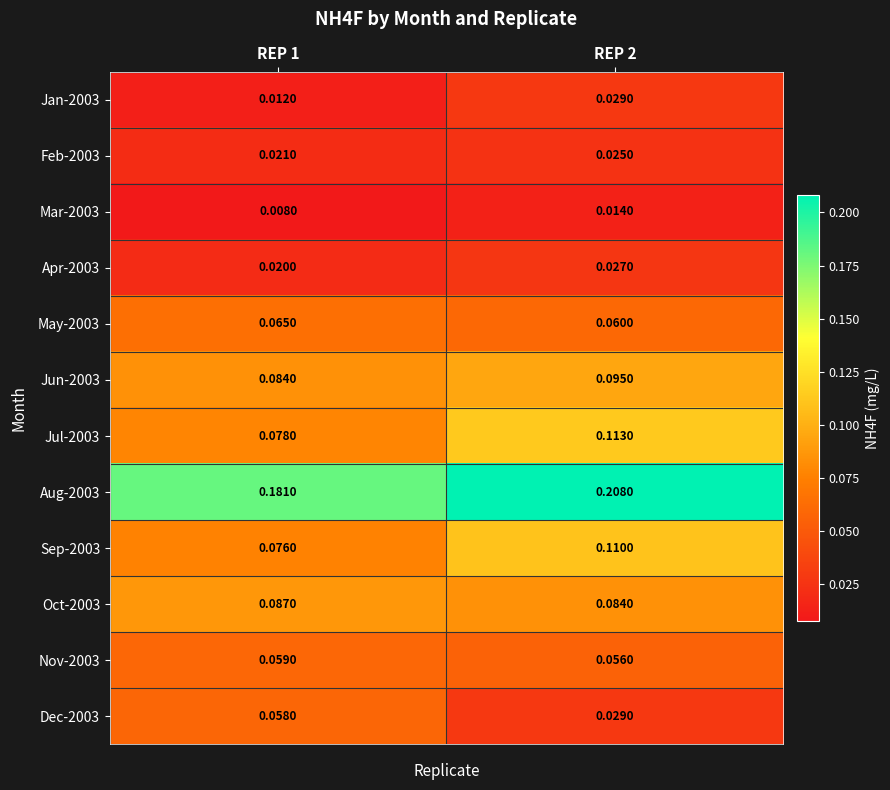

Is the value of May-2003 at REP 1 greater than the value of Aug-2003 at REP 2?

No